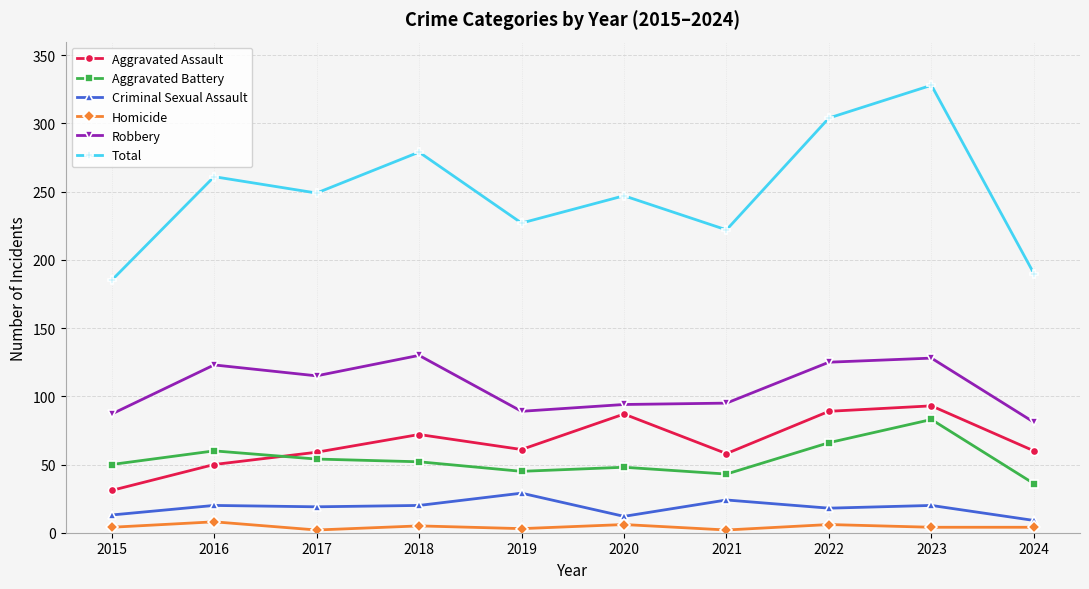

What is the minimum value for Aggravated Assault?

31